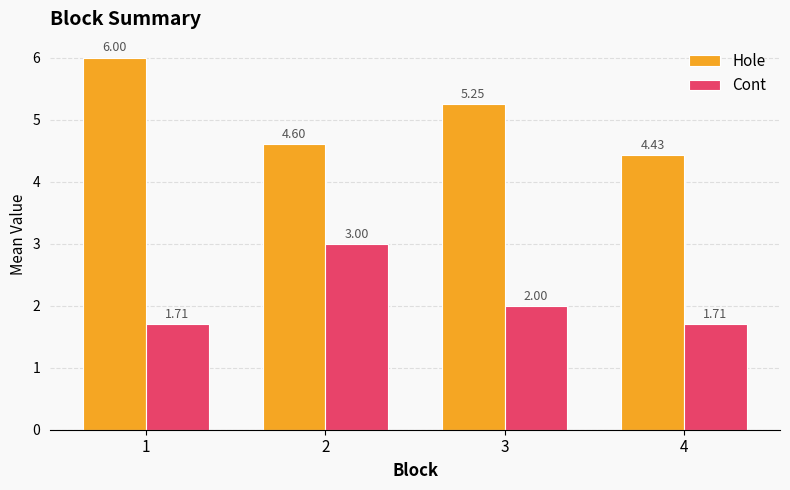

Does the chart contain any negative values?

No